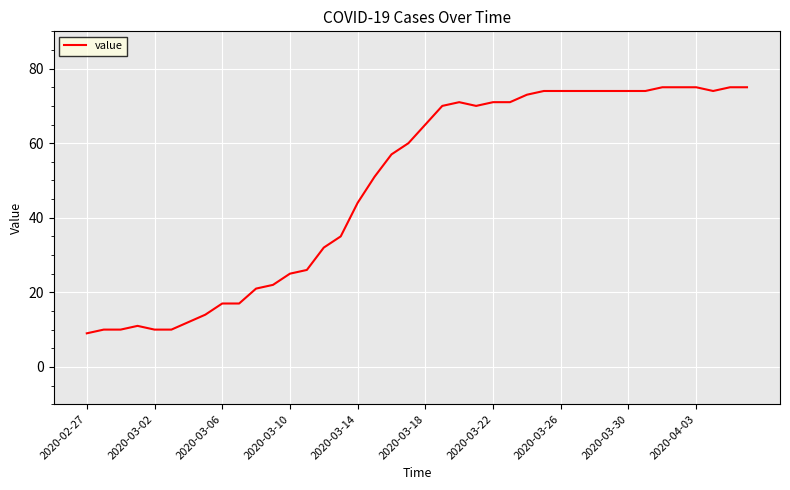

What is the maximum value shown in the chart?

75